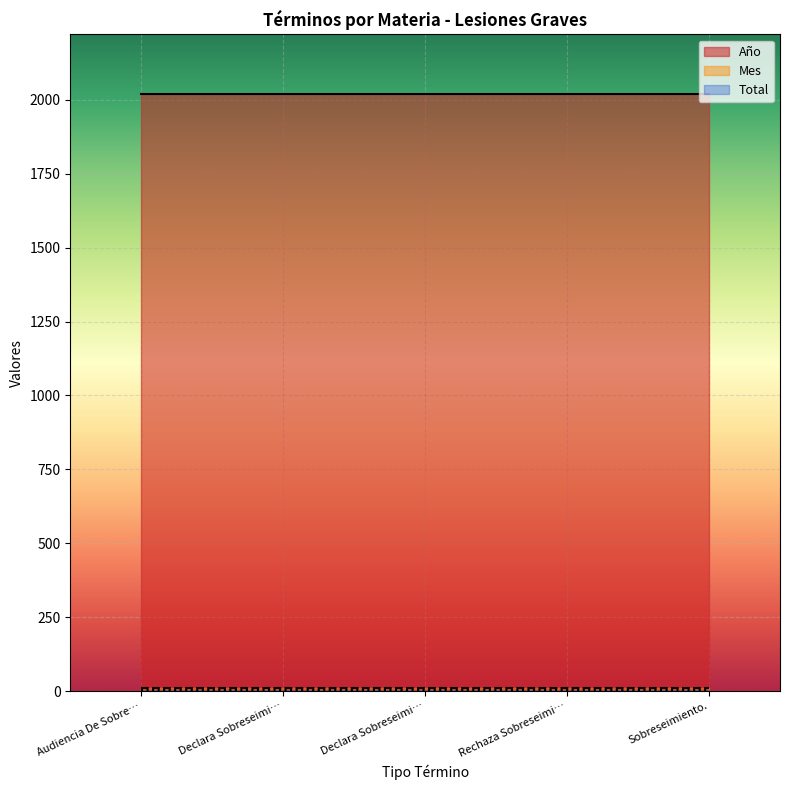

True or false: Mes has a value of 12 at Audiencia De Sobreseimiento..

True